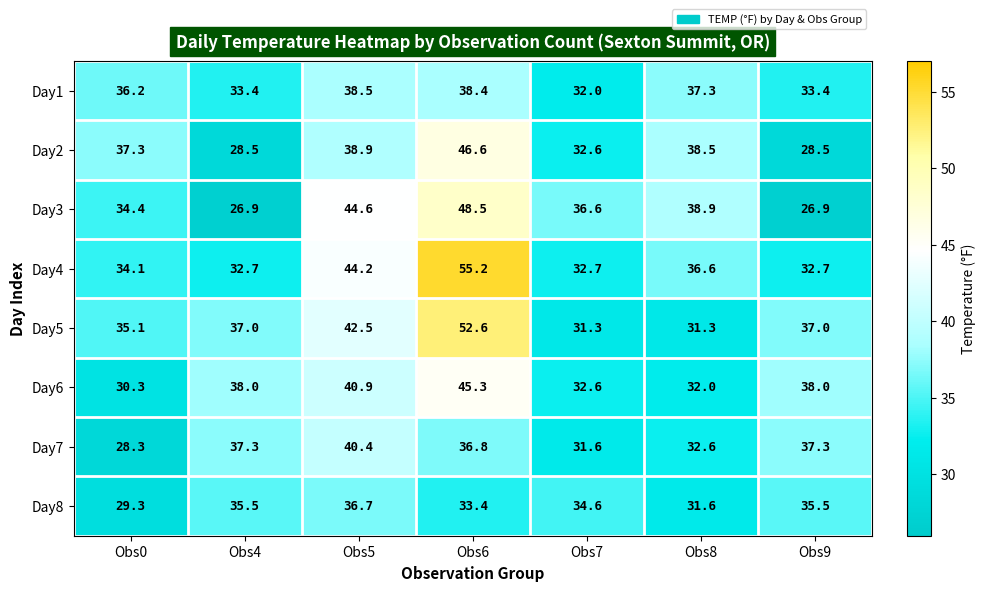

Is the value of Day3 at Obs4 greater than the value of Day4 at Obs4?

No